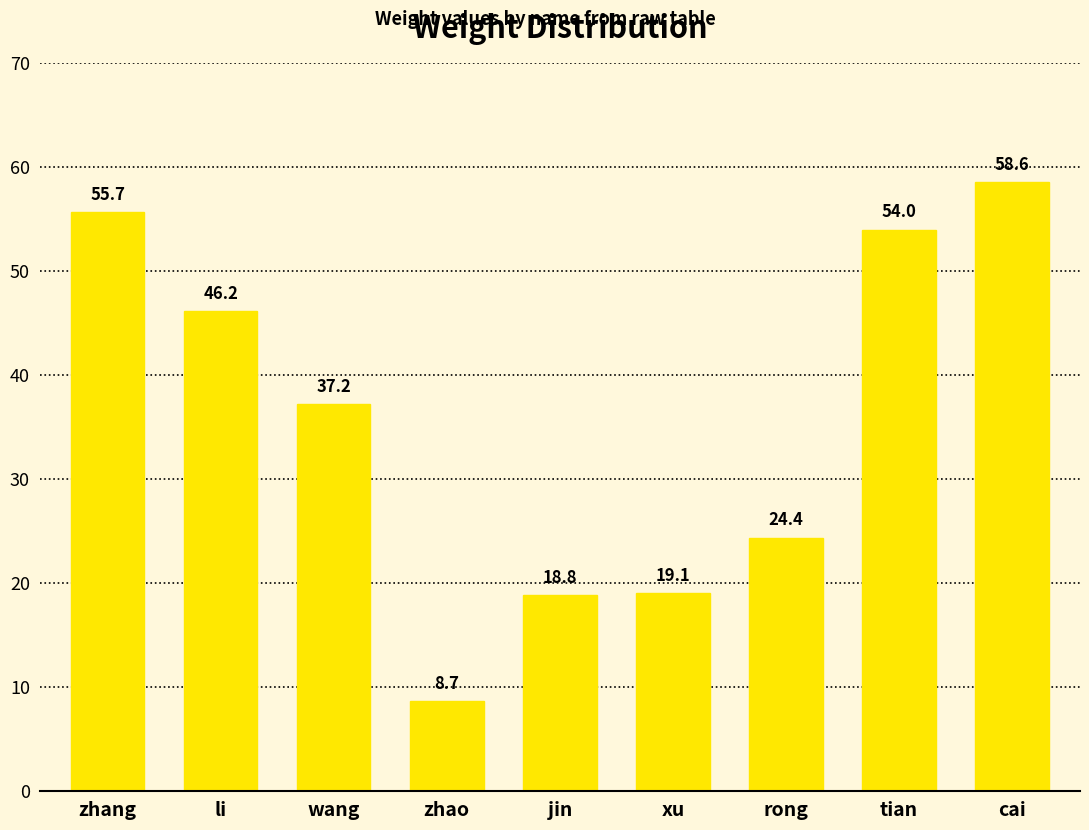

The chart shows a value of 13.0 at zhao. True or false?

False